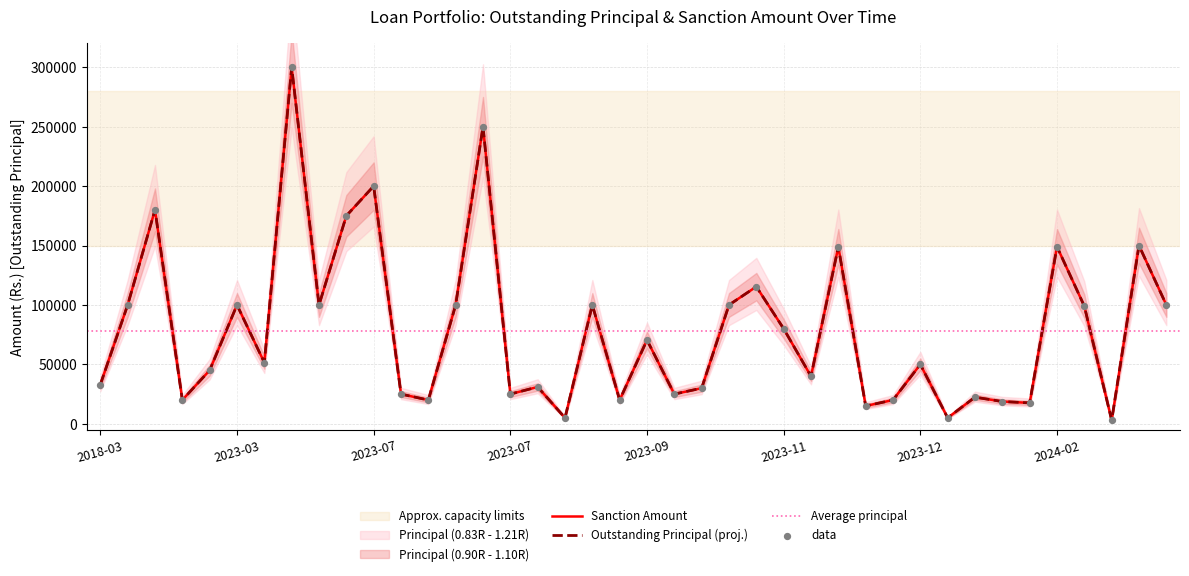

At how many categories does at least one series exceed 31291?

24